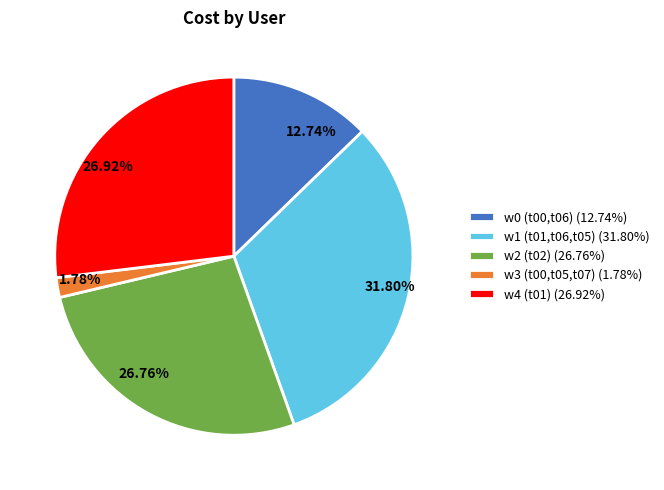

The w4 (t01) slice represents 21% of the pie. True or false?

False